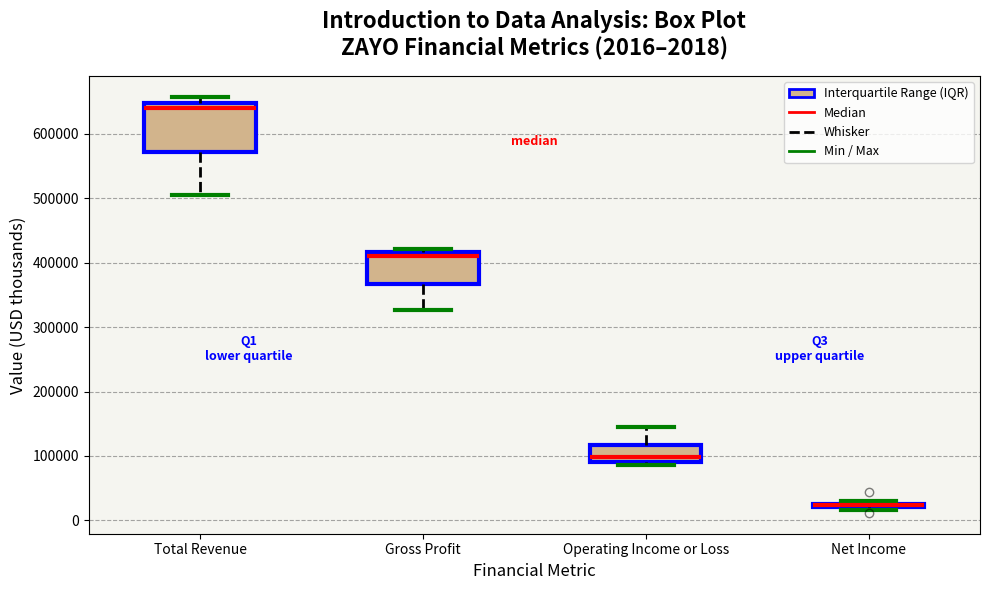

Which box is the tallest, from its lower edge to its upper edge?

Total Revenue